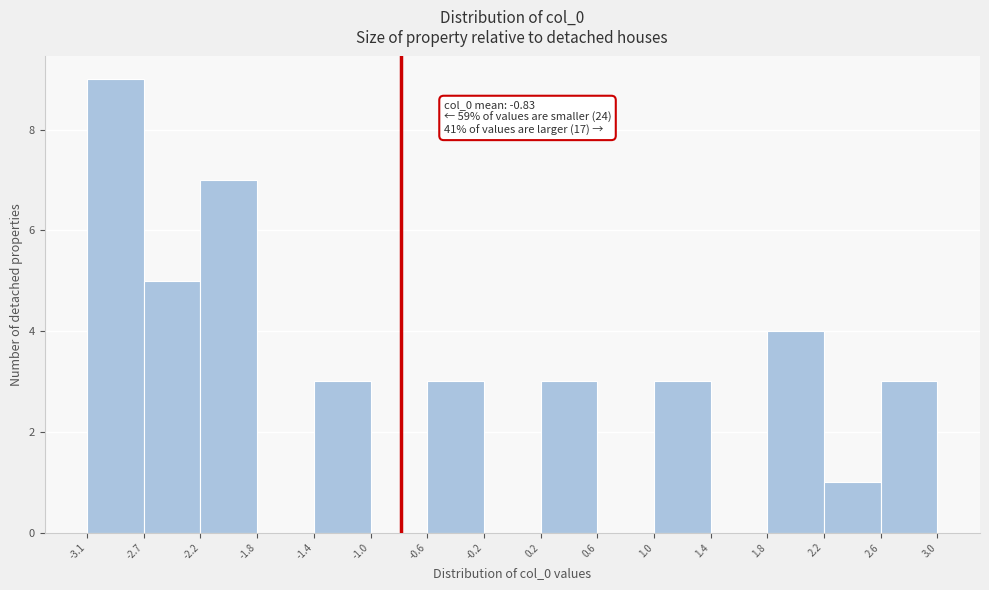

Over which range of the x-axis is the bar tallest?

-3.1 to -2.7